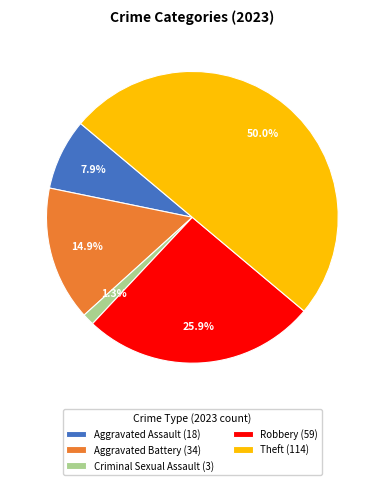

How many segments does this pie chart have?

5